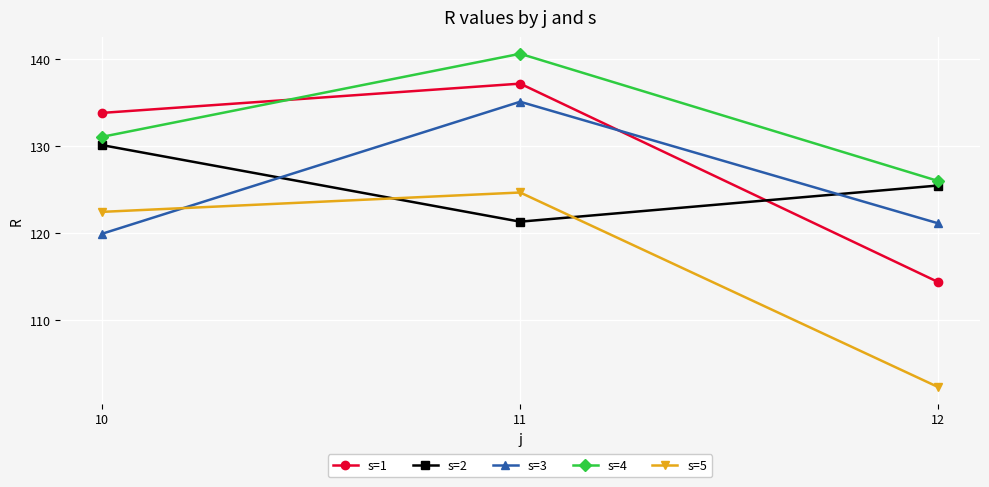

Which category has the highest value across all series?

11